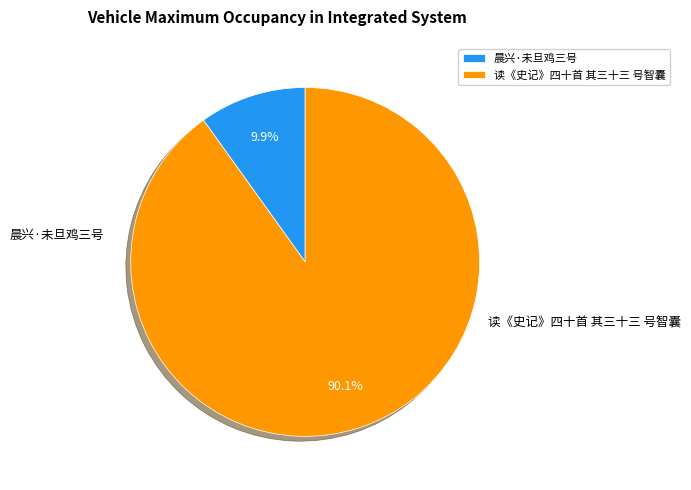

Is it true that 晨兴·未旦鸡三号 is 16% of the pie?

False